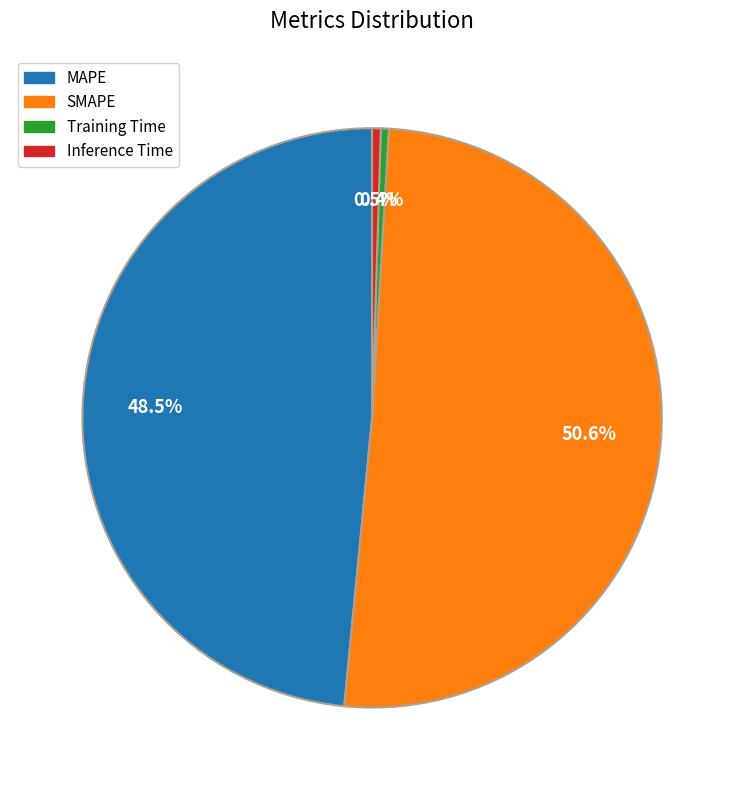

What is the largest slice in the pie chart?

SMAPE